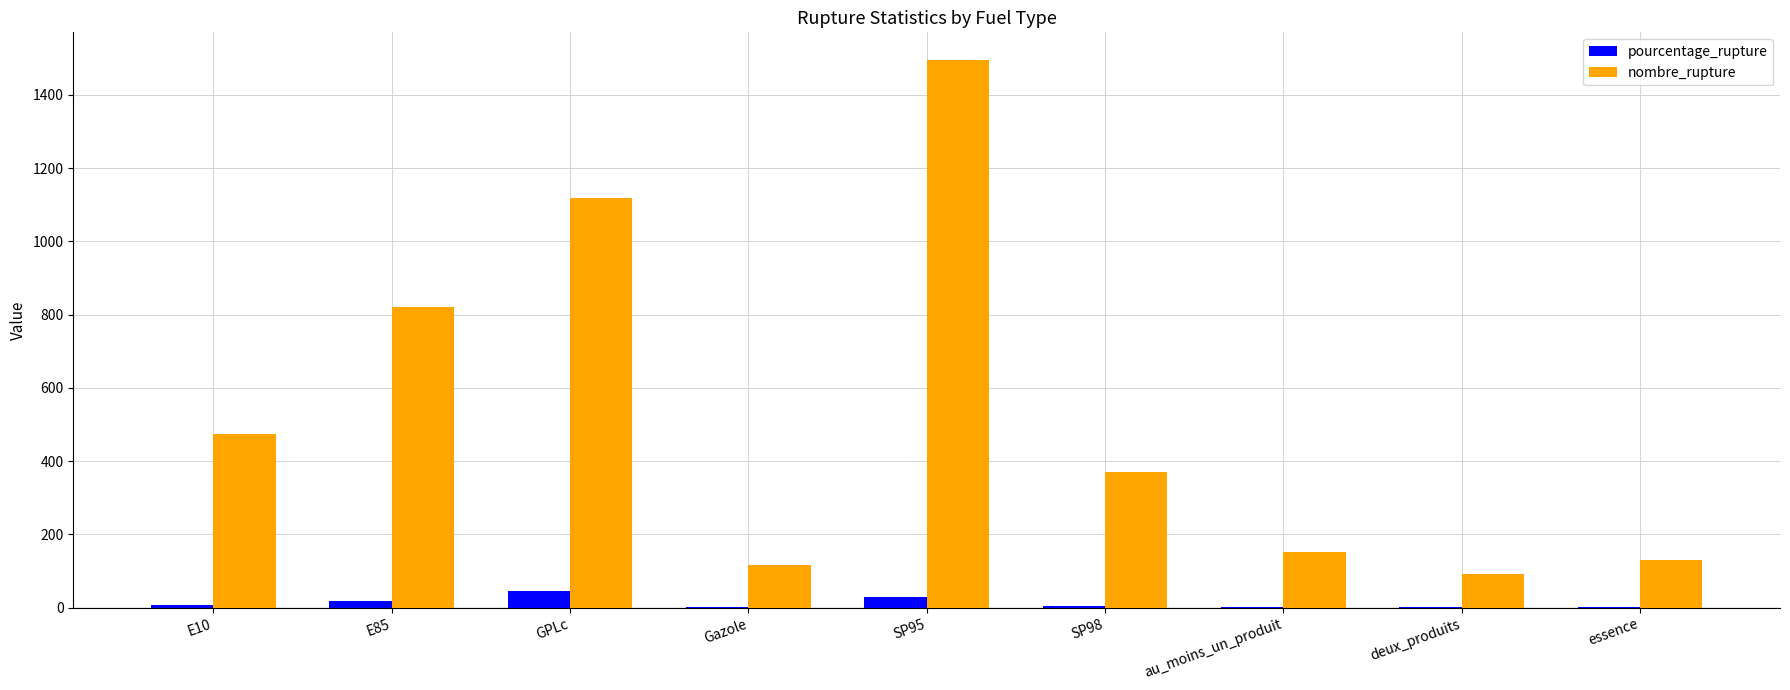

Read the nombre_rupture value at E85.

820.0